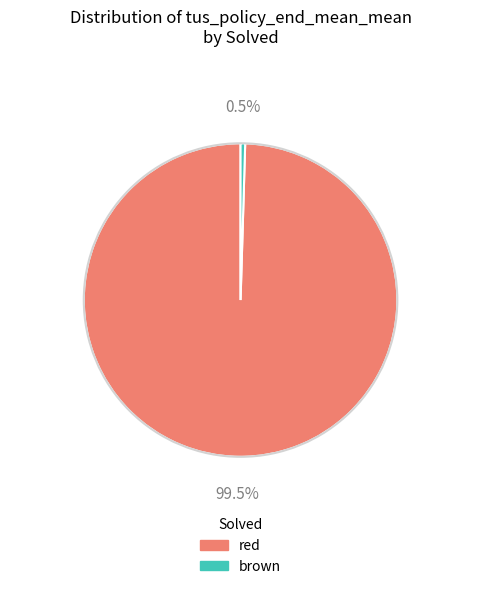

To the nearest percent, what is the difference between the largest and smallest slice percentages?

99%